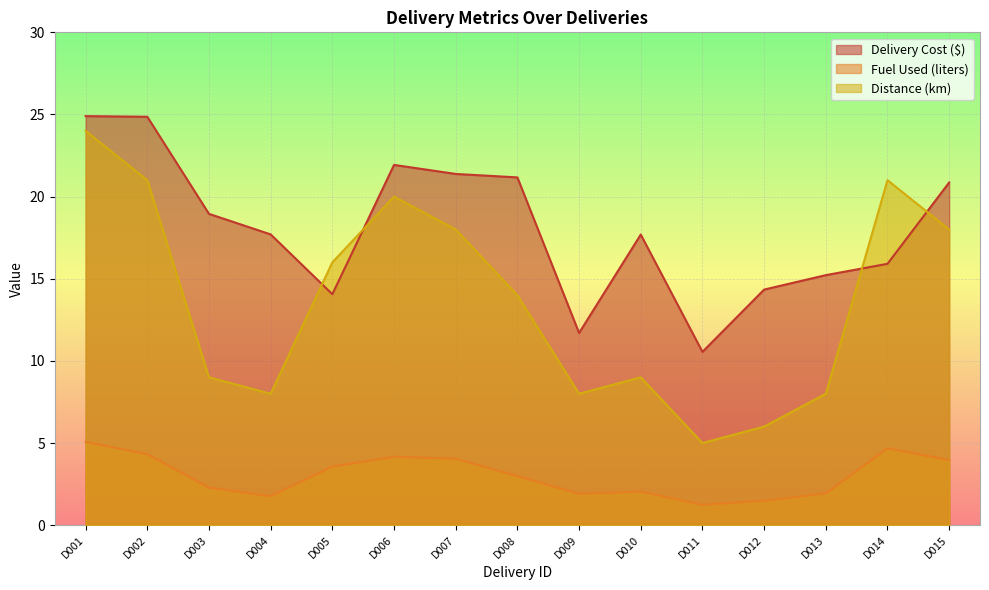

What is the average value of the Fuel Used (liters) series?

3.0